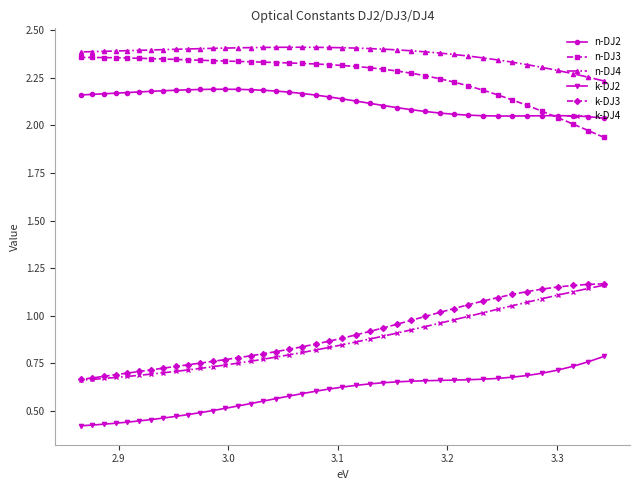

What is the greatest value displayed?

2.4